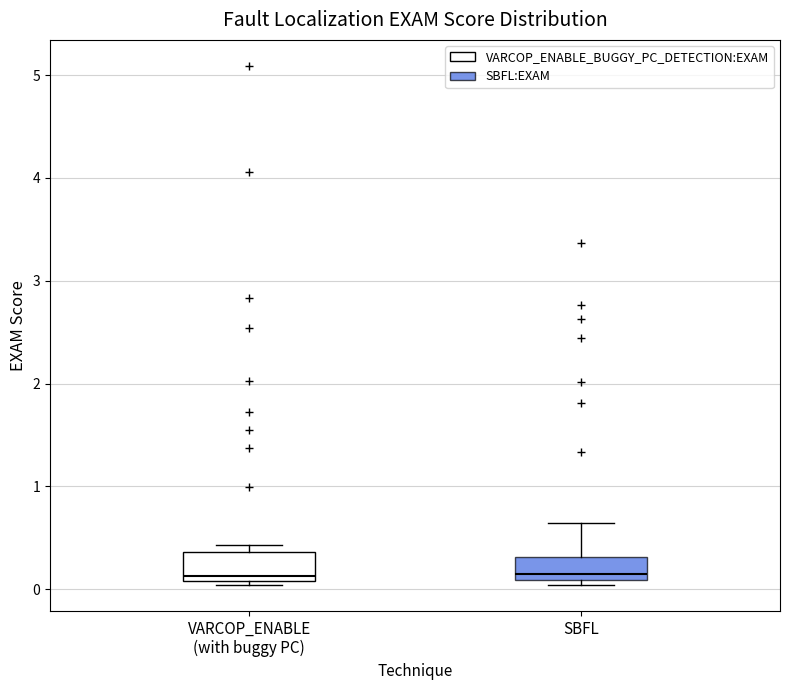

Reading left to right, transcribe this box plot: for each box, give where its median line is, the range the box spans, and where its two whiskers end, as read against the y-axis. The values are not printed on the chart, so give them approximately, as read against the axis.

VARCOP_ENABLE (with buggy PC): median 0.1 (just above the box's lower edge), box 0.1 to 0.4, whiskers 0.0 to 0.4 (just above the box's upper edge)
SBFL: median 0.2, box 0.1 to 0.3, whiskers 0.0 to 0.6